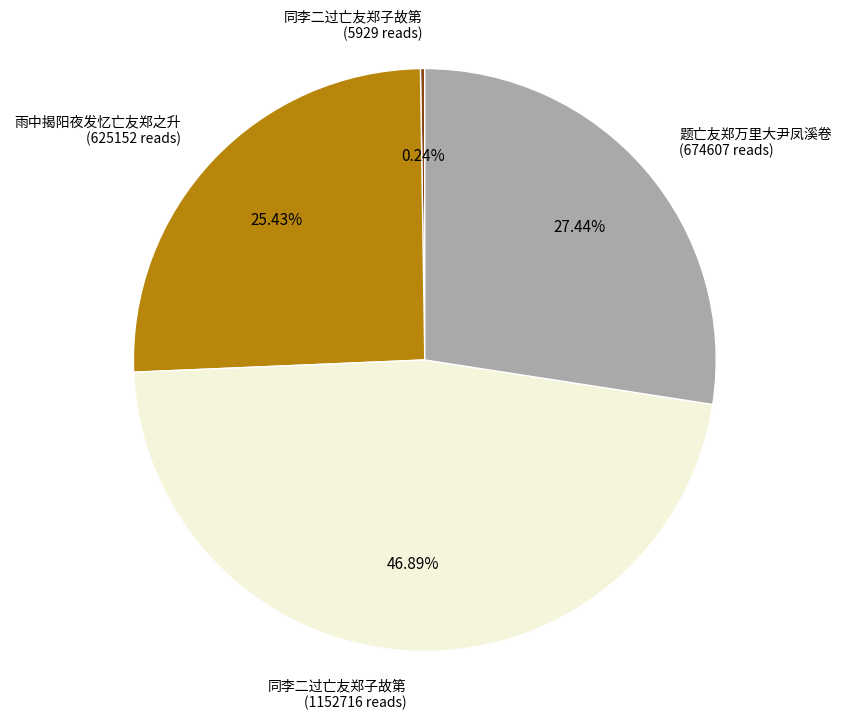

Is there a majority slice in this chart?

No